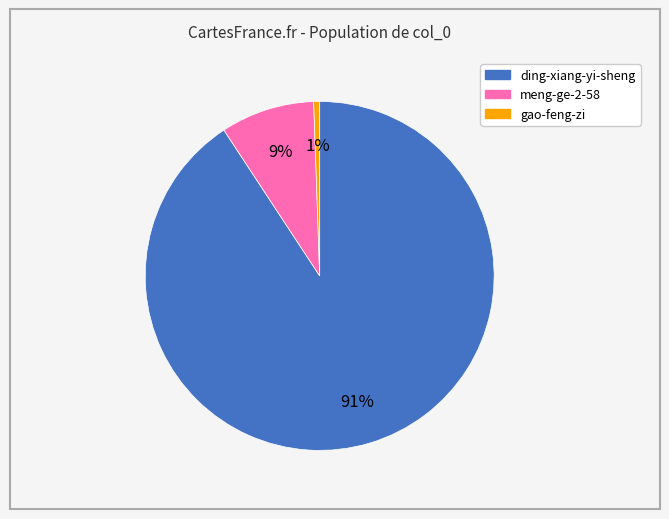

Which slice is the largest?

ding-xiang-yi-sheng